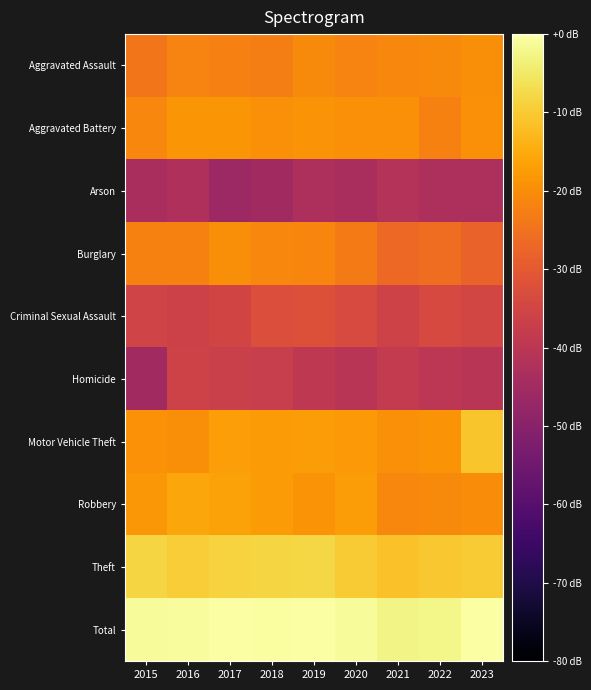

Which label corresponds to the largest value in the chart?

2023